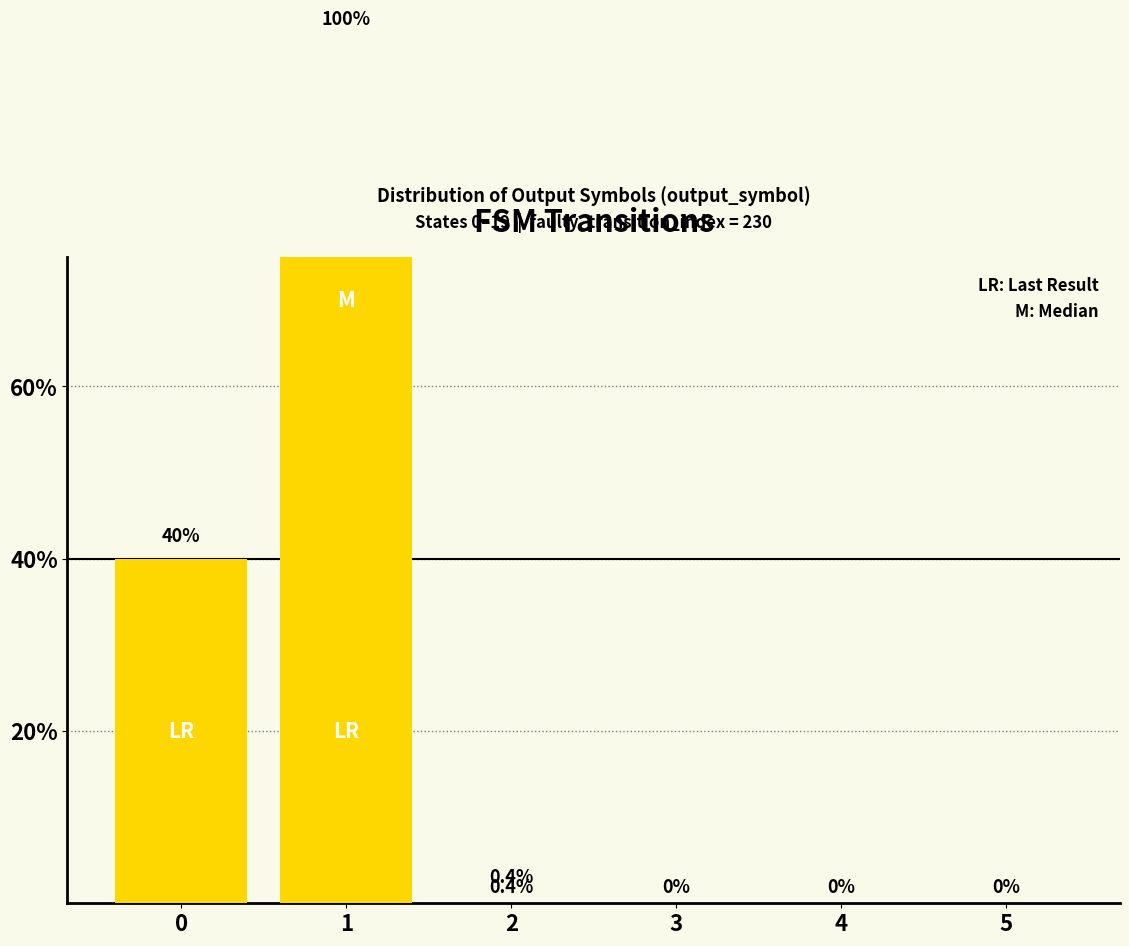

The value of M: Median (output=1) at 4 is 41. True or false?

False